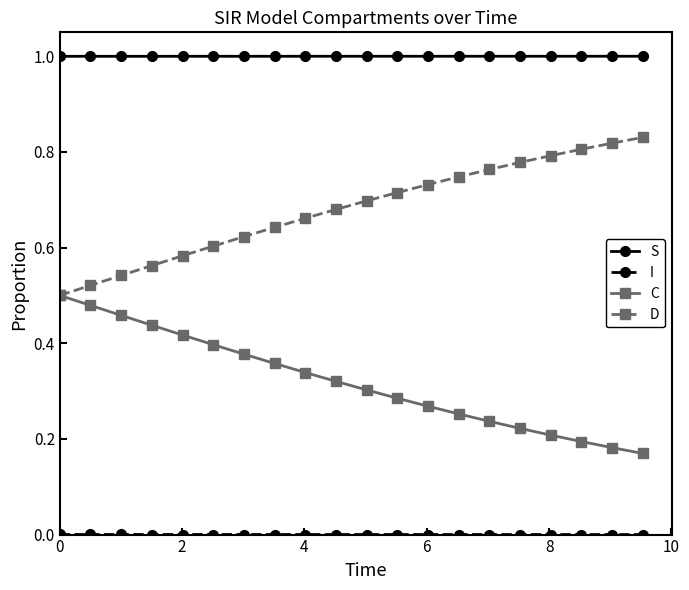

What is the lowest value of the S series?

1.0